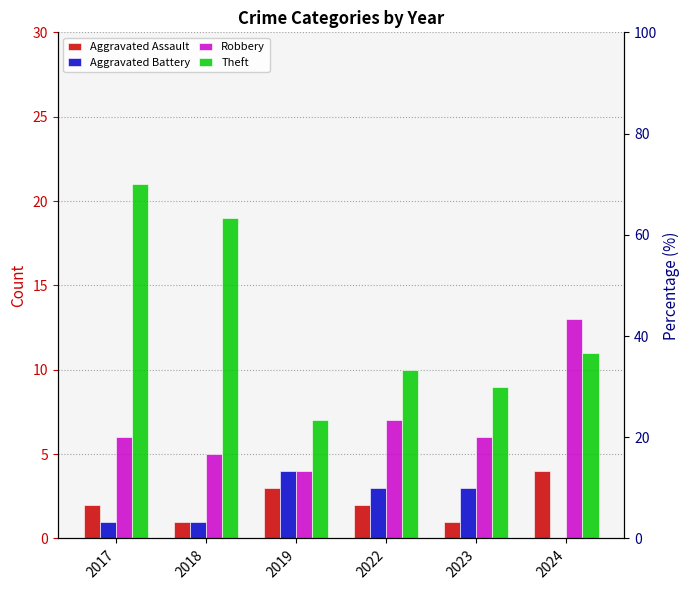

Reading left to right, extract all data points from this chart.

Aggravated Assault: 2017=2	2018=1	2019=3	2022=2	2023=1	2024=4
Aggravated Battery: 2017=1	2018=1	2019=4	2022=3	2023=3	2024=0
Robbery: 2017=6	2018=5	2019=4	2022=7	2023=6	2024=13
Theft: 2017=21	2018=19	2019=7	2022=10	2023=9	2024=11